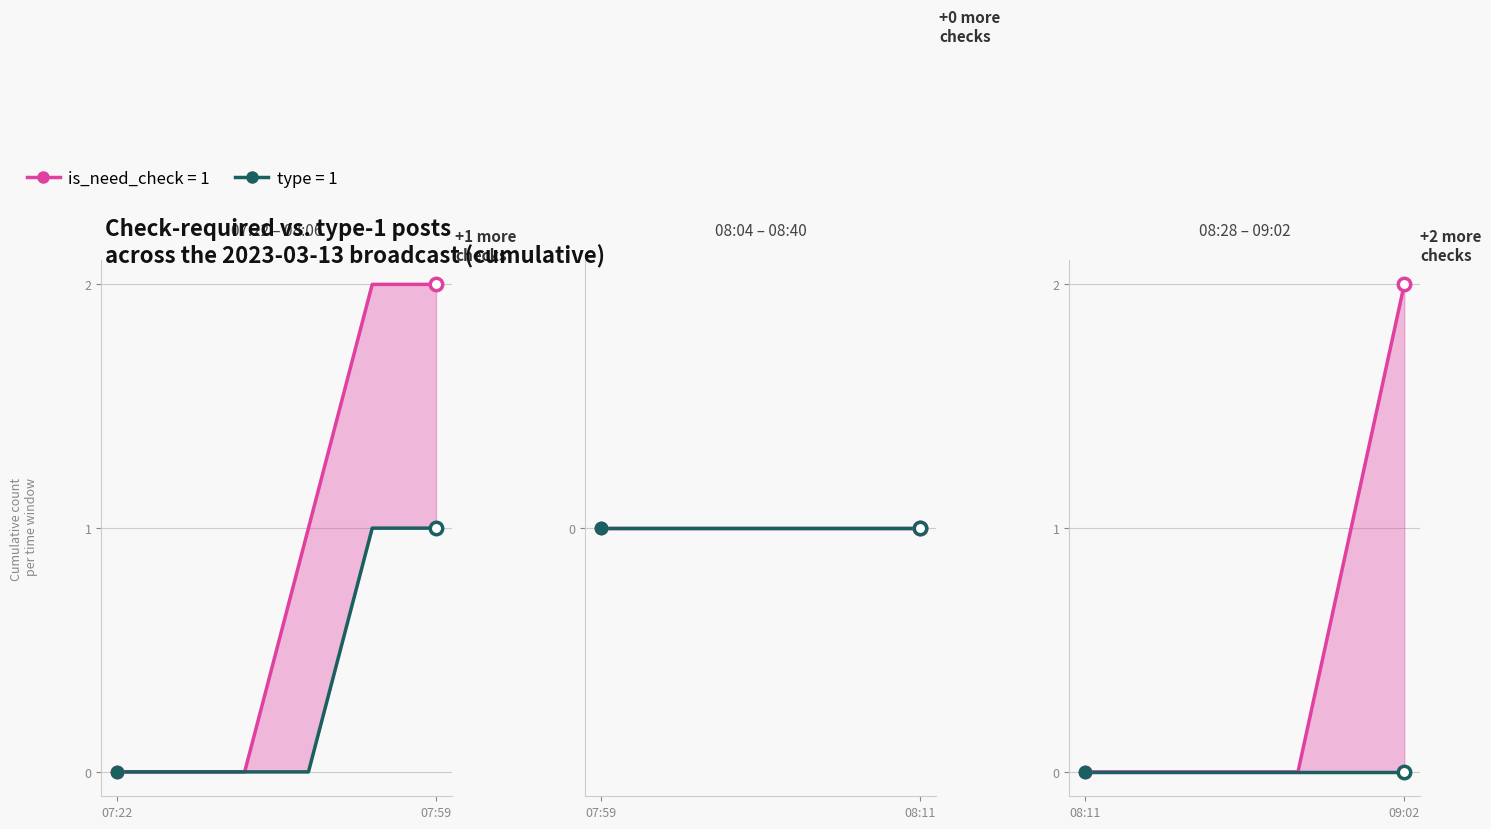

Which series reaches the maximum Y coordinate?

is_need_check (cumulative)